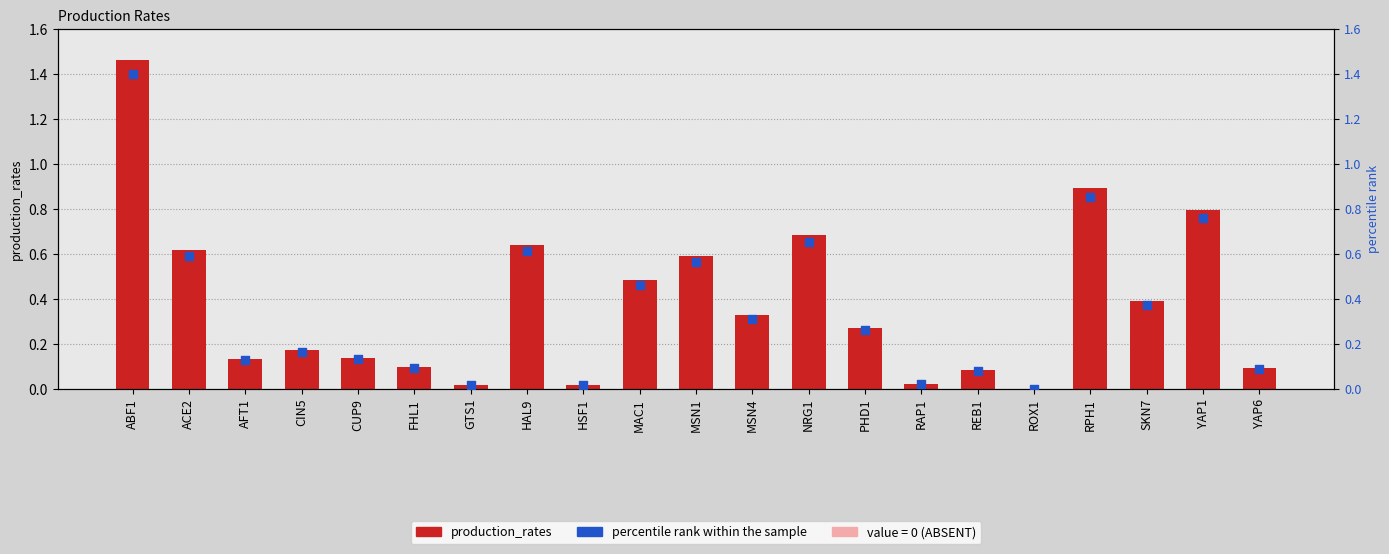

At which category is the sum across all series the highest?

ABF1